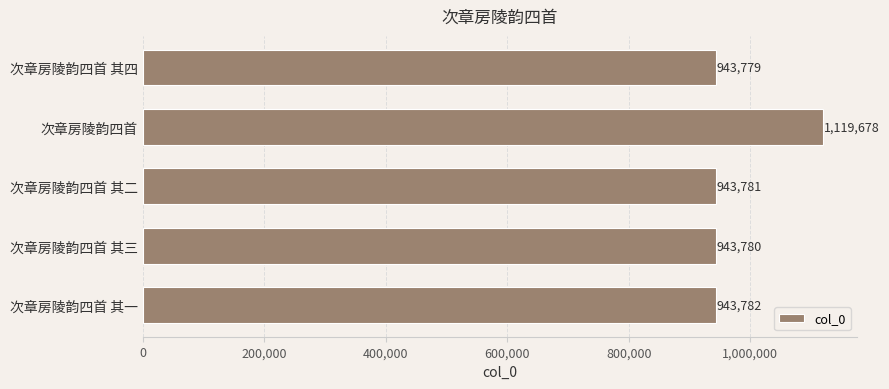

Which has a higher value, 次章房陵韵四首 其三 or 次章房陵韵四首?

次章房陵韵四首